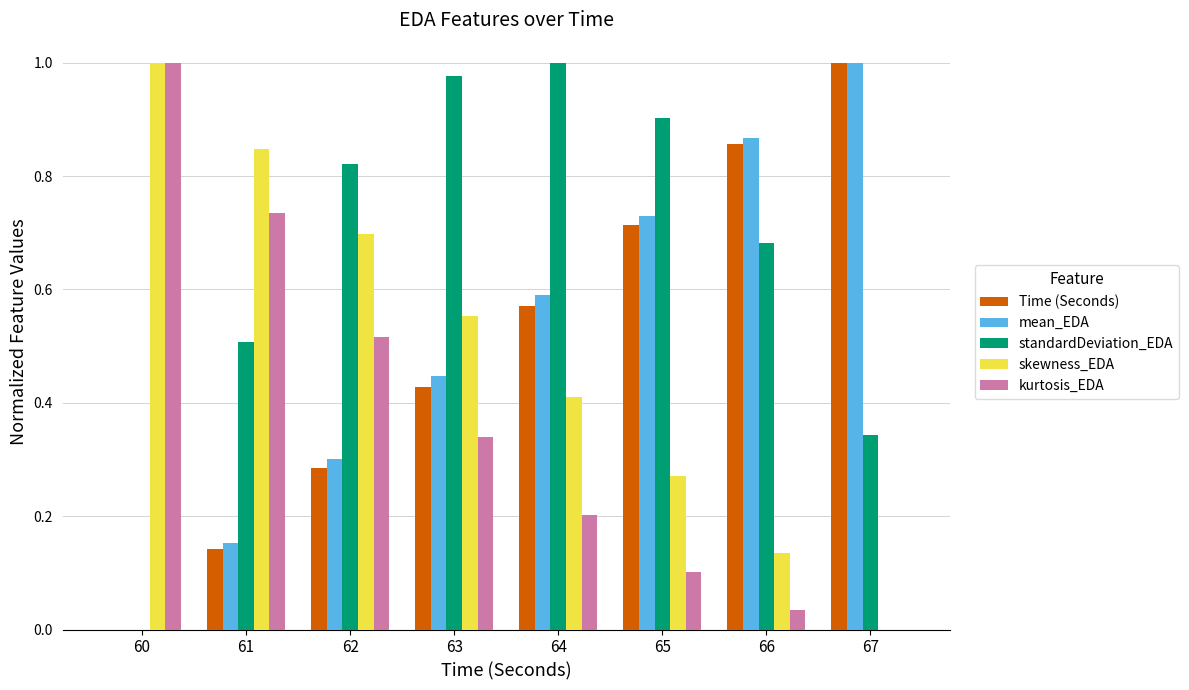

What is the sum of all skewness_EDA values?

3.9